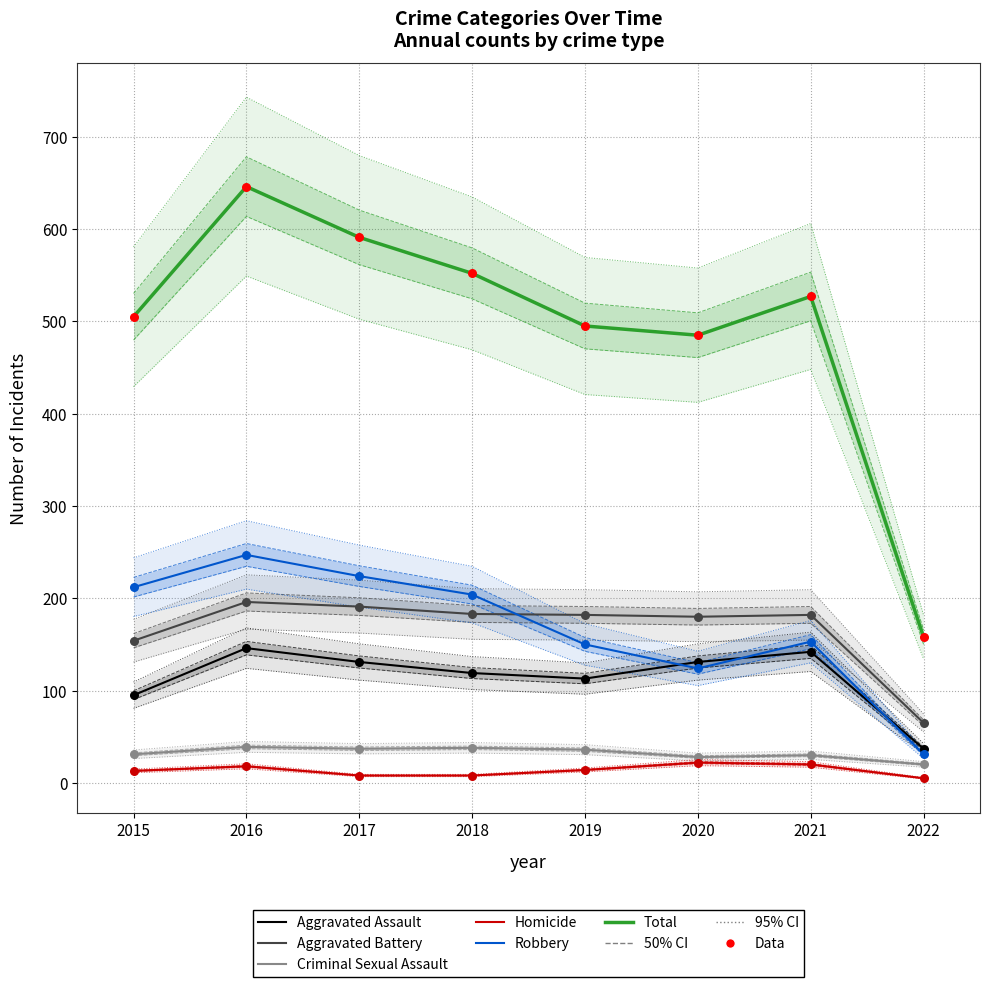

Which series has the largest Y range (max minus min)?

Total